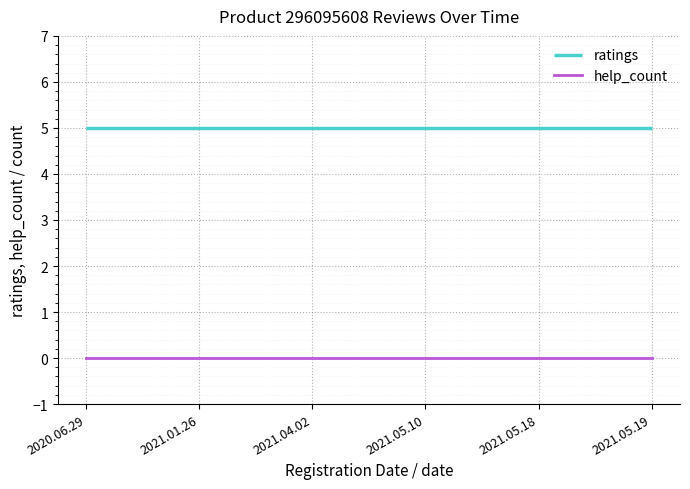

How many lines are shown in the chart?

2